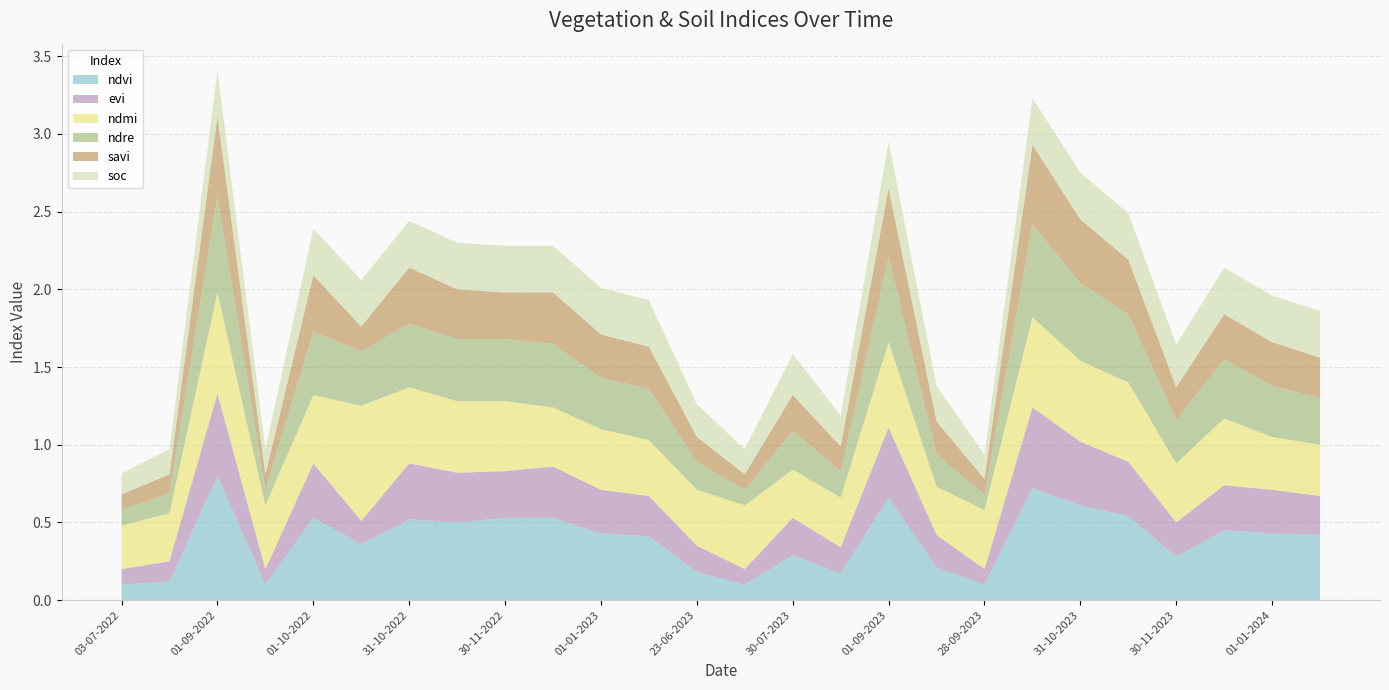

Reading left to right, what are all the values shown in this chart?

ndvi: 0.1	0.1	0.8	0.1	0.5	0.4	0.5	0.5	0.5	0.5	0.4	0.4	0.2	0.1	0.3	0.2	0.7	0.2	0.1	0.7	0.6	0.5	0.3	0.5	0.4	0.4
evi: 0.1	0.1	0.5	0.1	0.3	0.1	0.4	0.3	0.3	0.3	0.3	0.3	0.2	0.1	0.2	0.2	0.5	0.2	0.1	0.5	0.4	0.3	0.2	0.3	0.3	0.2
ndmi: 0.3	0.3	0.7	0.4	0.4	0.7	0.5	0.5	0.5	0.4	0.4	0.4	0.4	0.4	0.3	0.3	0.6	0.3	0.4	0.6	0.5	0.5	0.4	0.4	0.3	0.3
ndre: 0.1	0.1	0.6	0.1	0.4	0.3	0.4	0.4	0.4	0.4	0.3	0.3	0.2	0.1	0.2	0.2	0.6	0.2	0.1	0.6	0.5	0.4	0.3	0.4	0.3	0.3
savi: 0.1	0.1	0.5	0.1	0.4	0.2	0.4	0.3	0.3	0.3	0.3	0.3	0.2	0.1	0.2	0.2	0.4	0.2	0.1	0.5	0.4	0.3	0.2	0.3	0.3	0.3
soc: 0.1	0.2	0.3	0.2	0.3	0.3	0.3	0.3	0.3	0.3	0.3	0.3	0.2	0.2	0.3	0.2	0.3	0.2	0.2	0.3	0.3	0.3	0.3	0.3	0.3	0.3